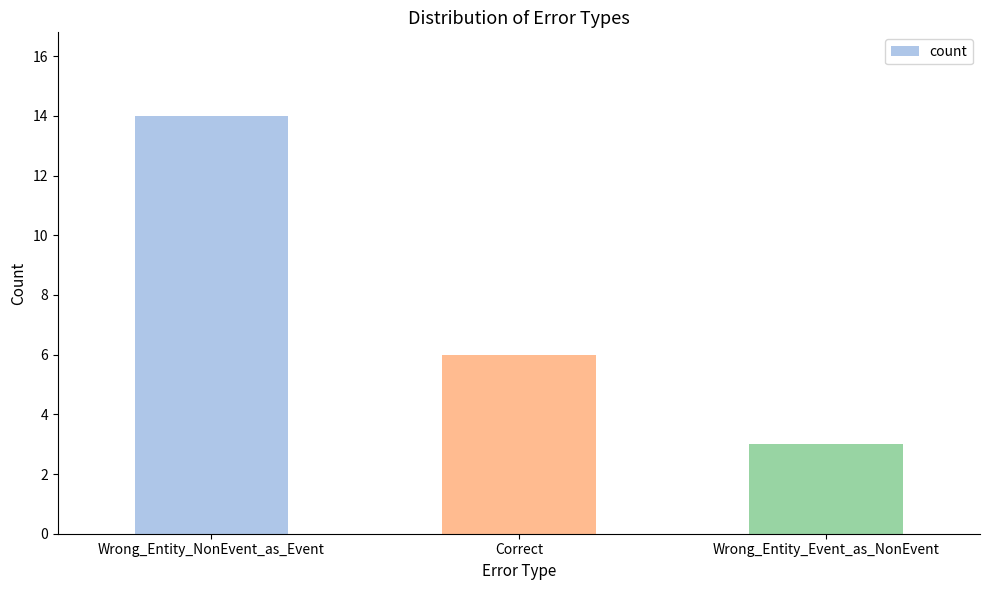

What is the label of the 2nd bar from the left?

Correct